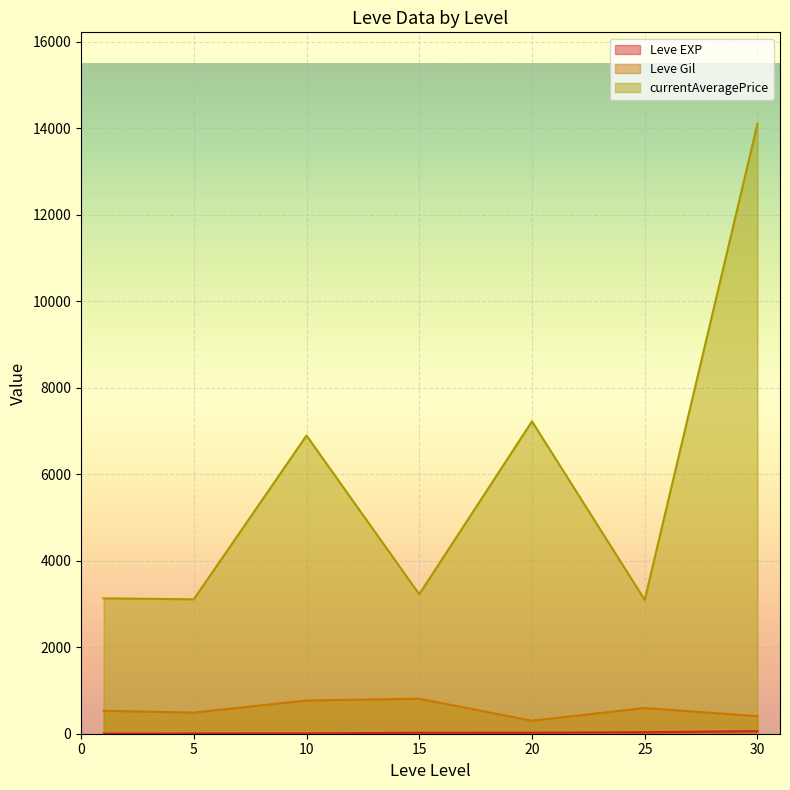

Which series has the largest range (max minus min)?

currentAveragePrice